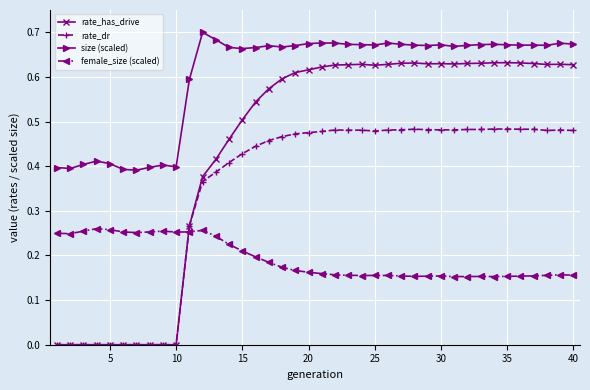

List the series in order of their peak value, lowest first.

female_size (scaled), rate_dr, rate_has_drive, size (scaled)